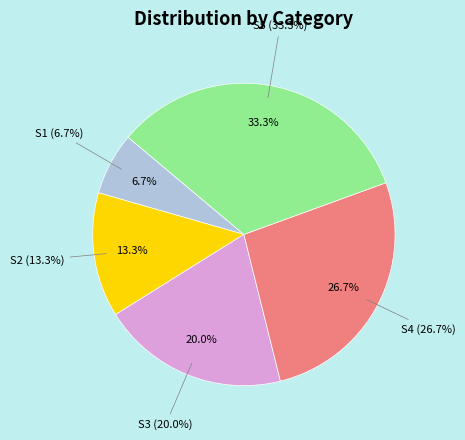

Is there any slice that represents more than half of the pie?

No